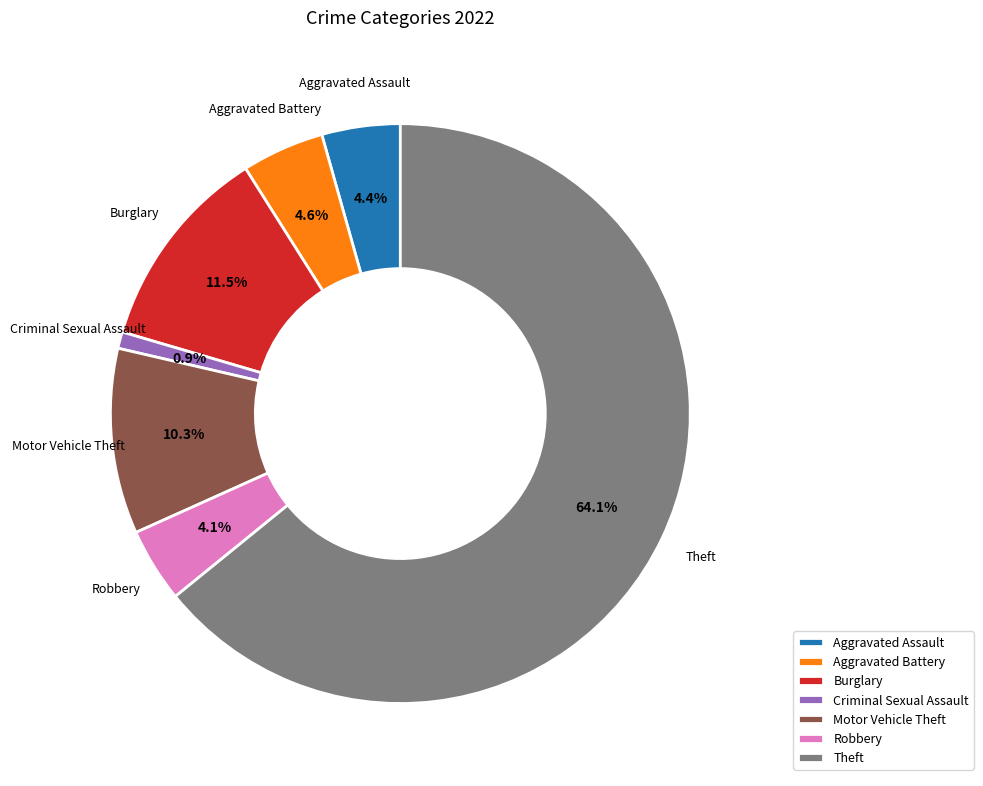

True or false: Motor Vehicle Theft accounts for 25% of the total.

False